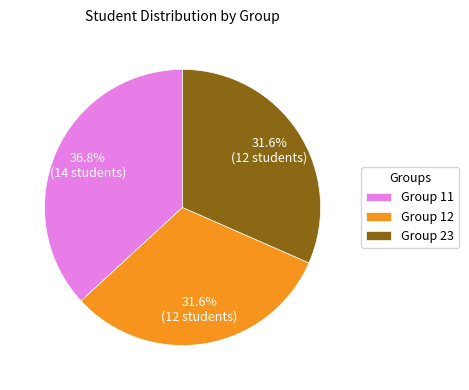

Which slice is the largest?

Group 11